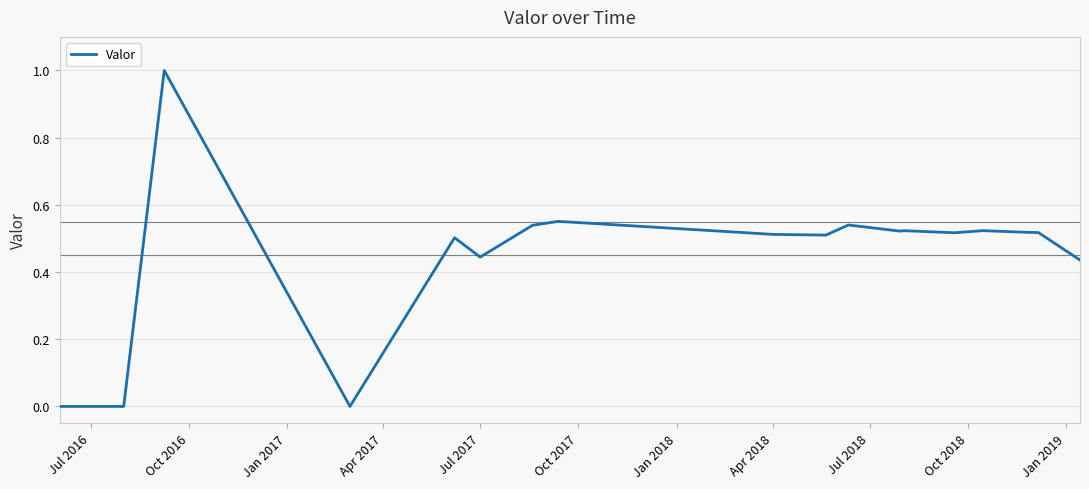

What is the maximum value shown in the chart?

1.0